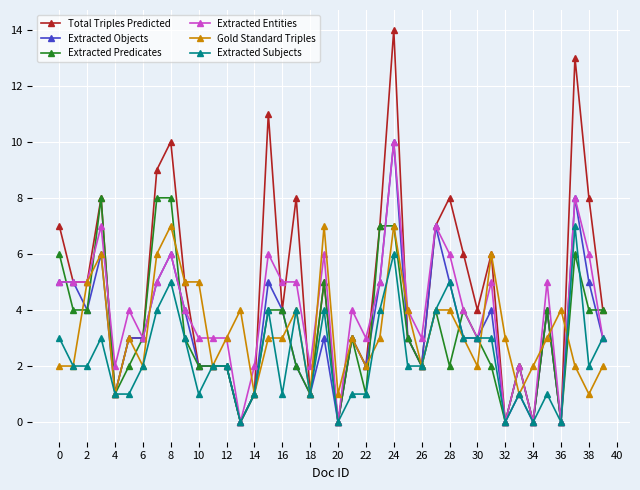

Does the chart have visible grid lines?

Yes